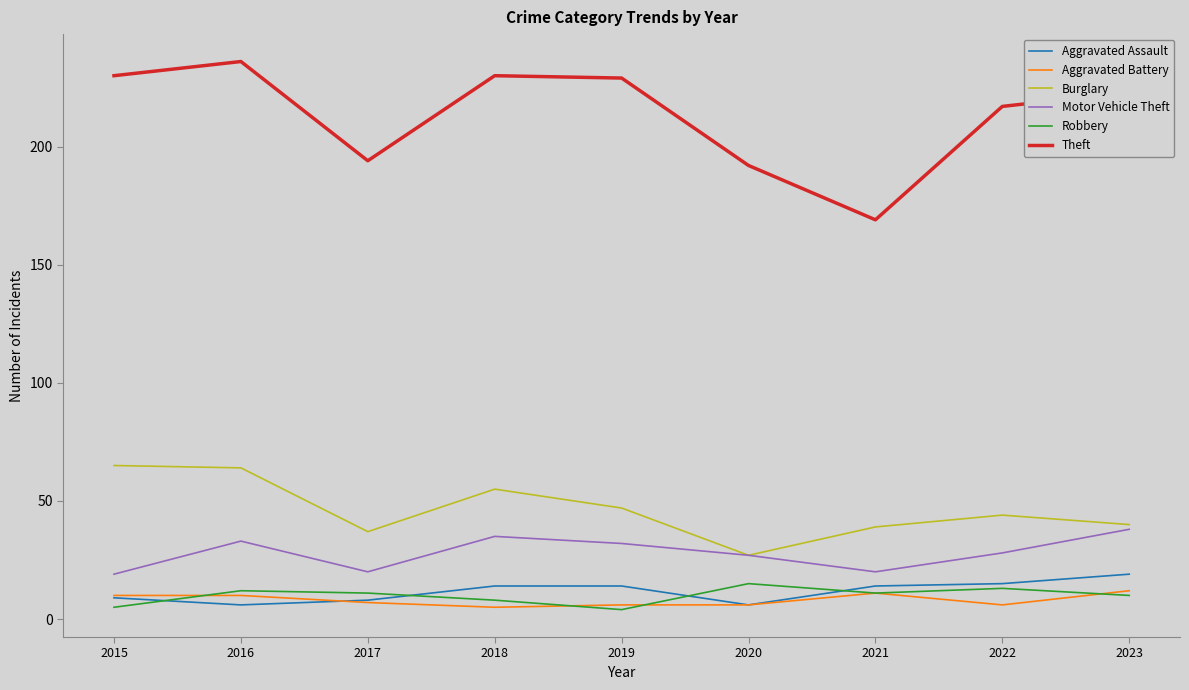

At which category is the sum across all series the highest?

2016